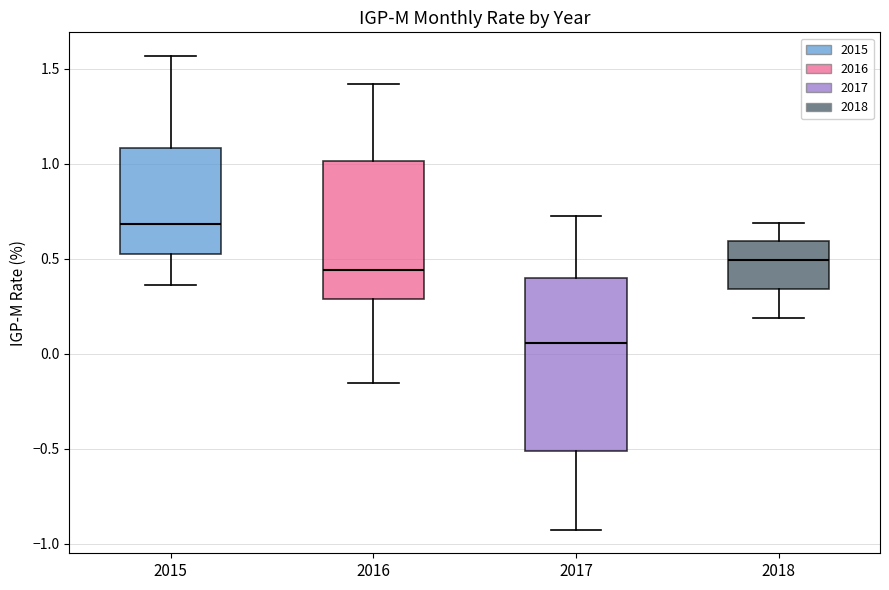

Which box has the lowest median line?

2017